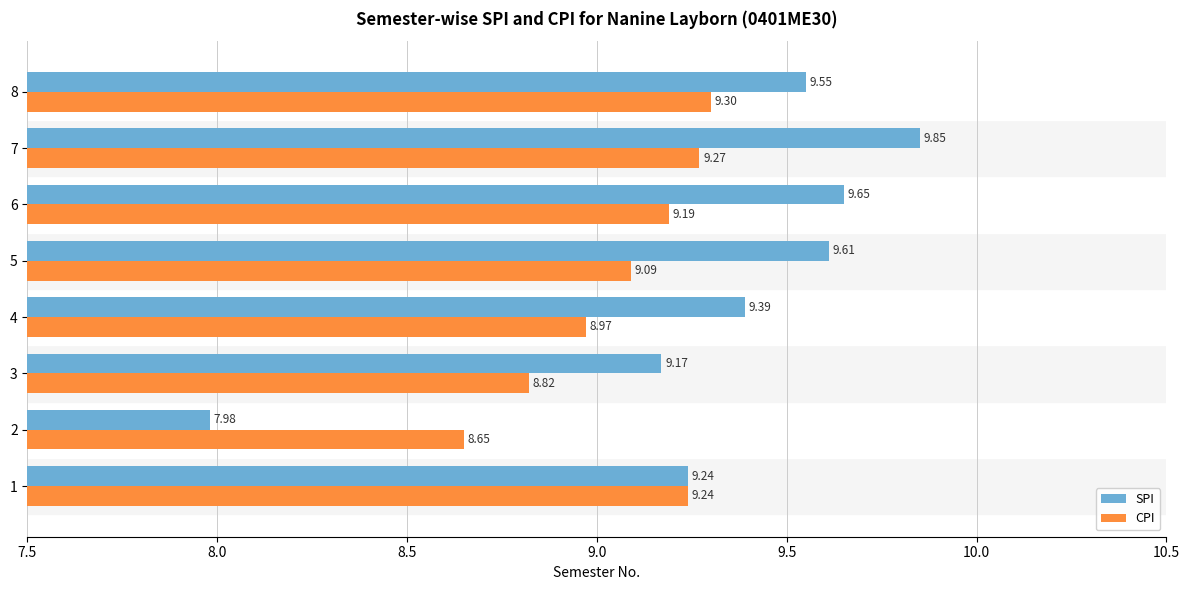

What is the difference between the maximum and minimum values in the SPI series?

1.9